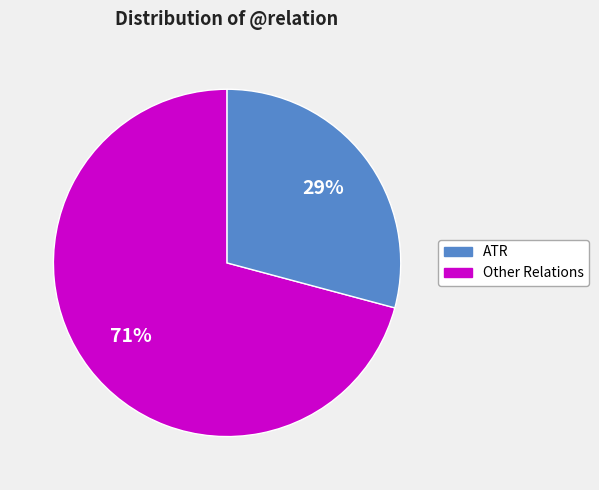

Does any single category account for the majority?

Yes